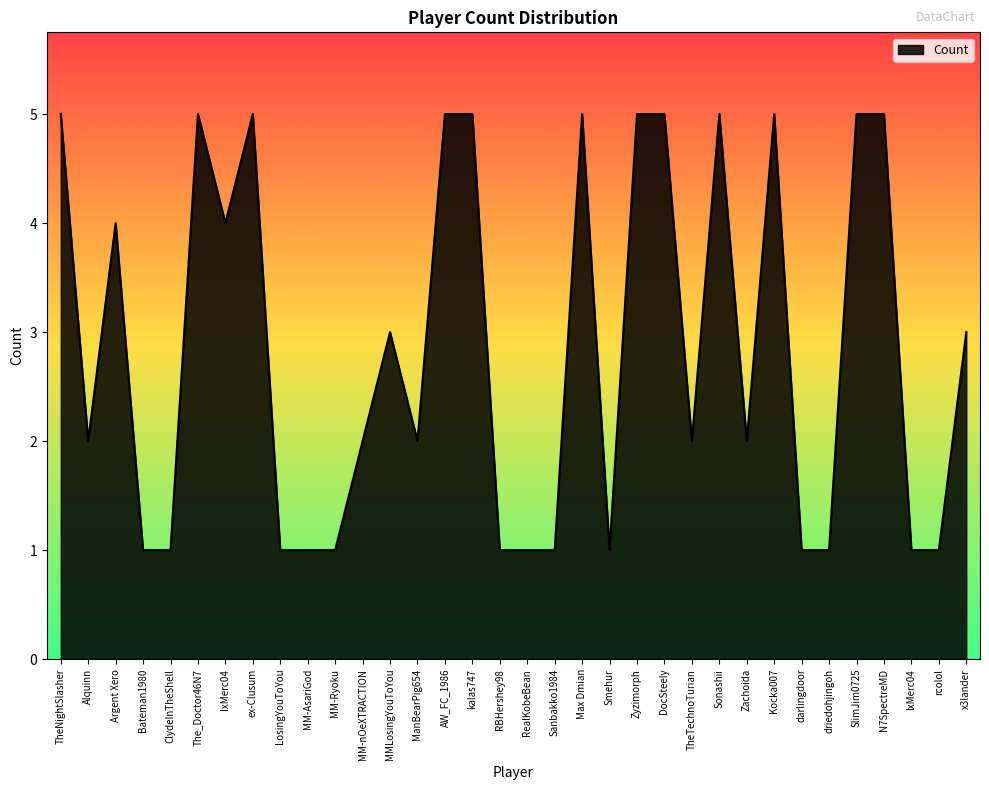

Is it true that the value at Zachoida is 2?

True